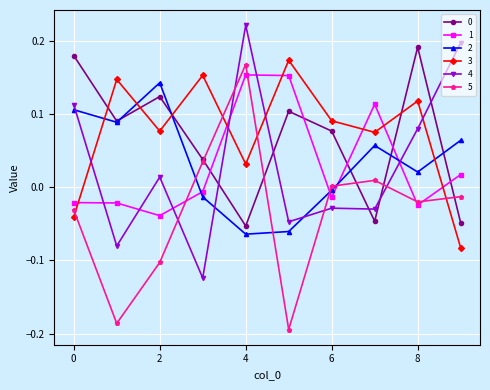

How many times do 3 and 5 cross each other?

4